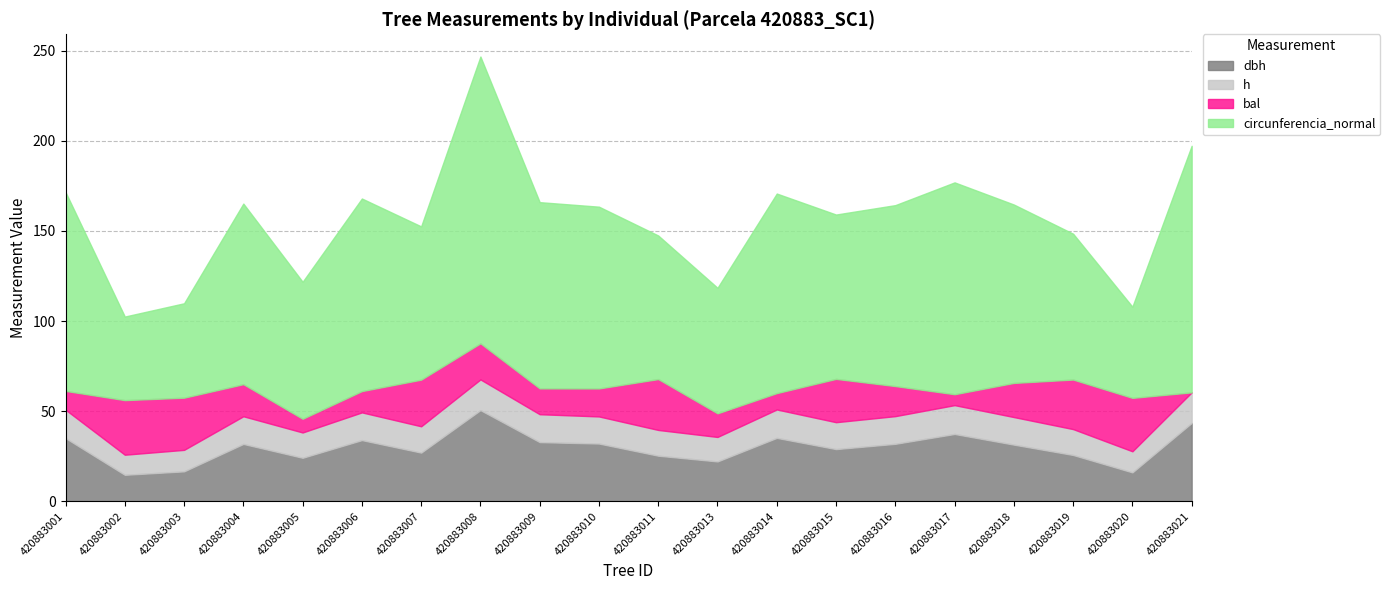

Count the number of categories in the chart.

20